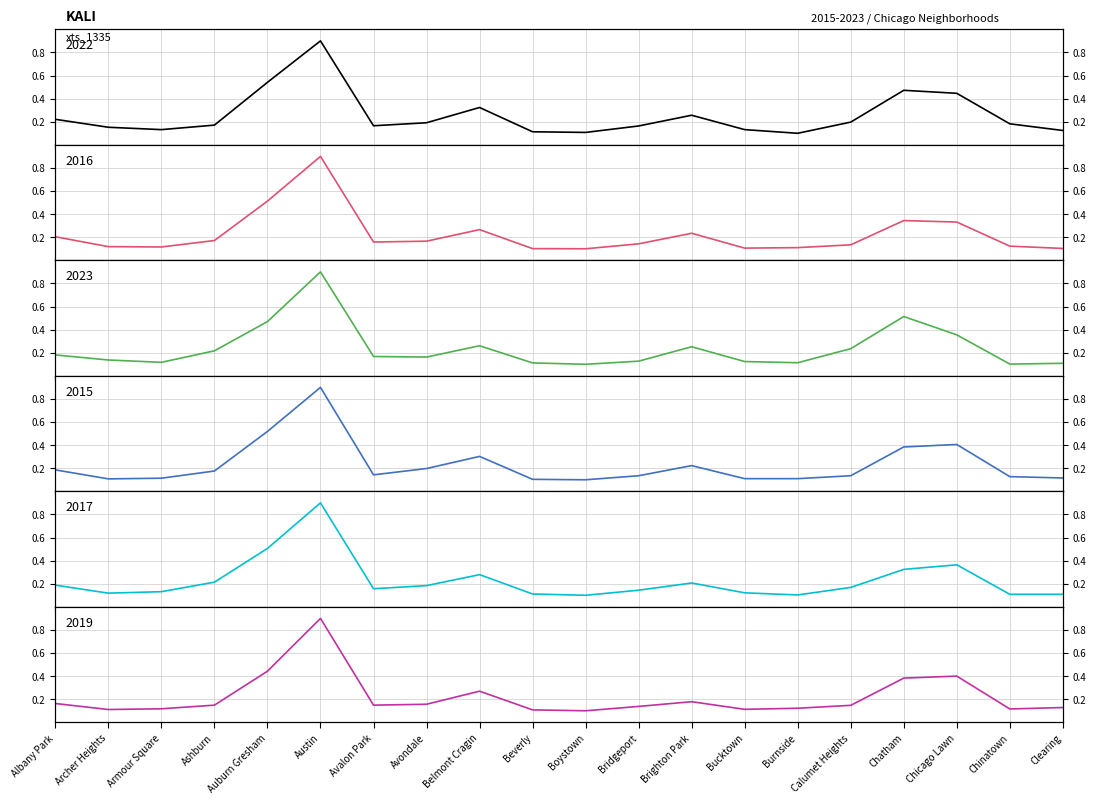

True or false: 2016 and 2019 cross at least once.

True